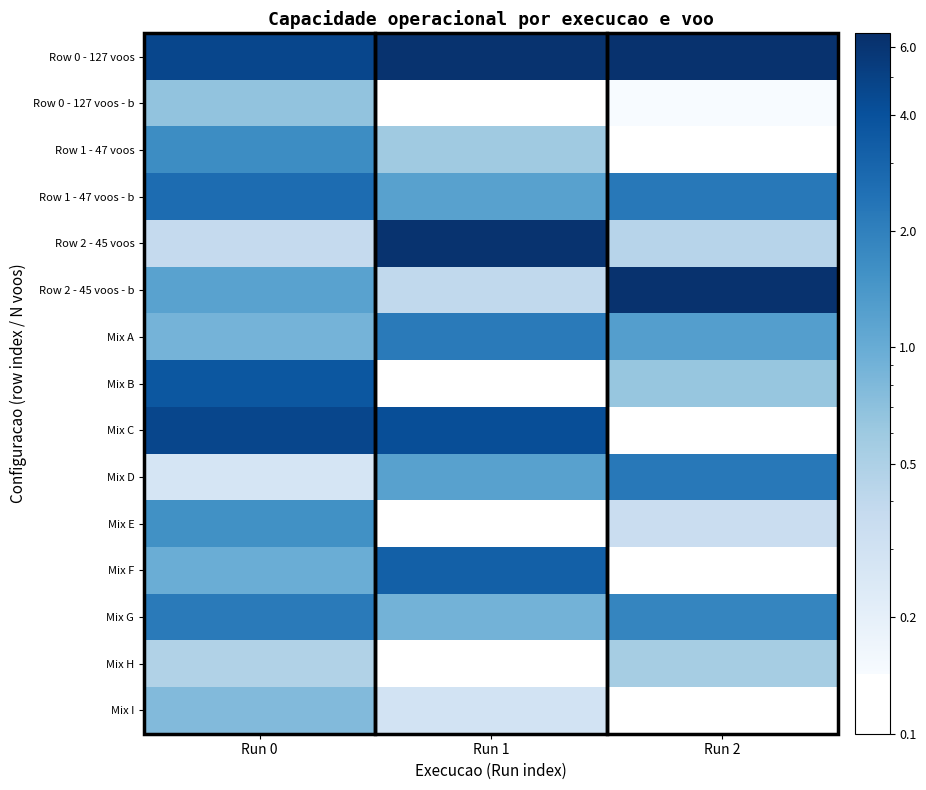

Reading left to right, extract all data points from this chart.

Row 0 - 127 voos: Run 0=4.7	Run 1=6.2	Run 2=6.2
Row 0 - 127 voos - b: Run 0=0.7	Run 1=0.0	Run 2=0.1
Row 1 - 47 voos: Run 0=1.7	Run 1=0.6	Run 2=0.0
Row 1 - 47 voos - b: Run 0=2.7	Run 1=1.2	Run 2=2.2
Row 2 - 45 voos: Run 0=0.4	Run 1=6.2	Run 2=0.4
Row 2 - 45 voos - b: Run 0=1.2	Run 1=0.4	Run 2=6.2
Mix A: Run 0=0.9	Run 1=2.2	Run 2=1.2
Mix B: Run 0=3.7	Run 1=0.0	Run 2=0.6
Mix C: Run 0=4.7	Run 1=4.2	Run 2=0.0
Mix D: Run 0=0.3	Run 1=1.2	Run 2=2.2
Mix E: Run 0=1.6	Run 1=0.0	Run 2=0.3
Mix F: Run 0=1.0	Run 1=3.2	Run 2=0.0
Mix G: Run 0=2.2	Run 1=0.9	Run 2=1.8
Mix H: Run 0=0.5	Run 1=0.0	Run 2=0.5
Mix I: Run 0=0.8	Run 1=0.3	Run 2=0.0